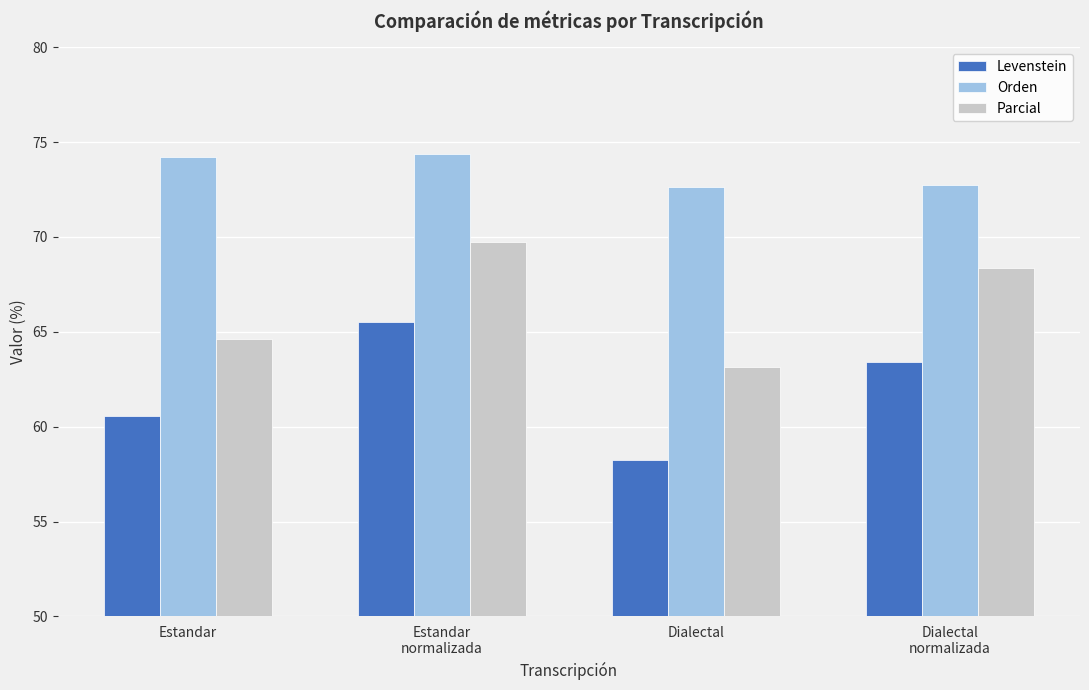

What is the sum of all Parcial values?

265.8